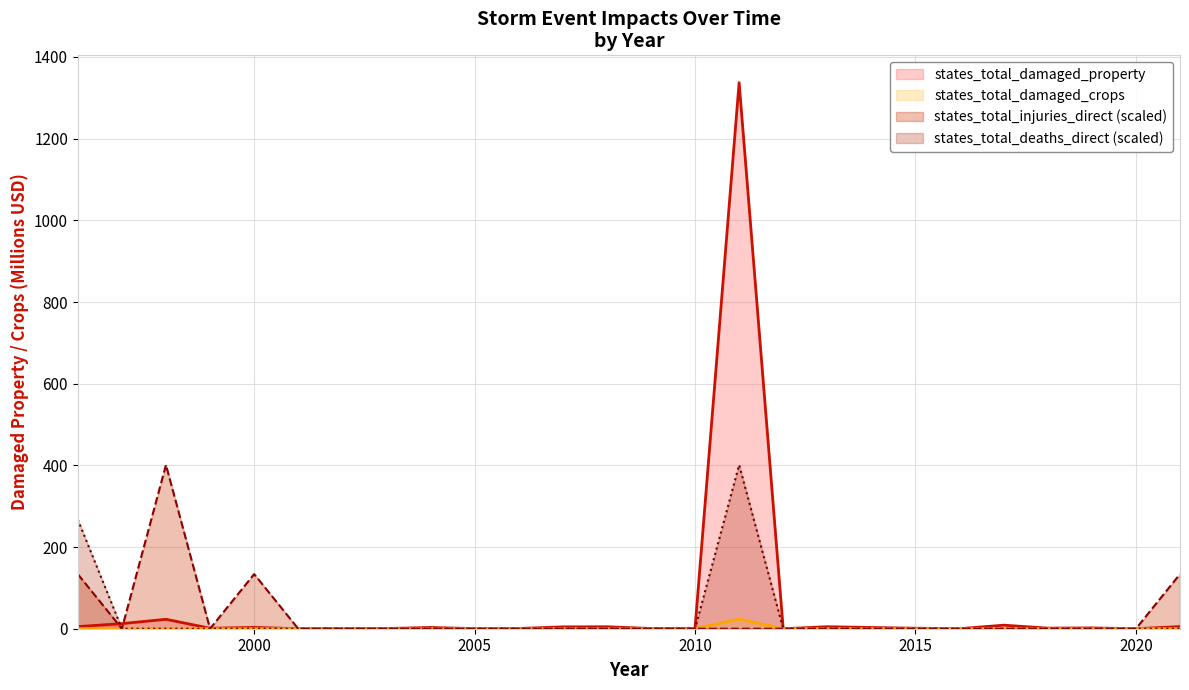

Rank the series at 2004 from lowest to highest value.

states_total_damaged_crops, states_total_injuries_direct, states_total_deaths_direct, states_total_damaged_property